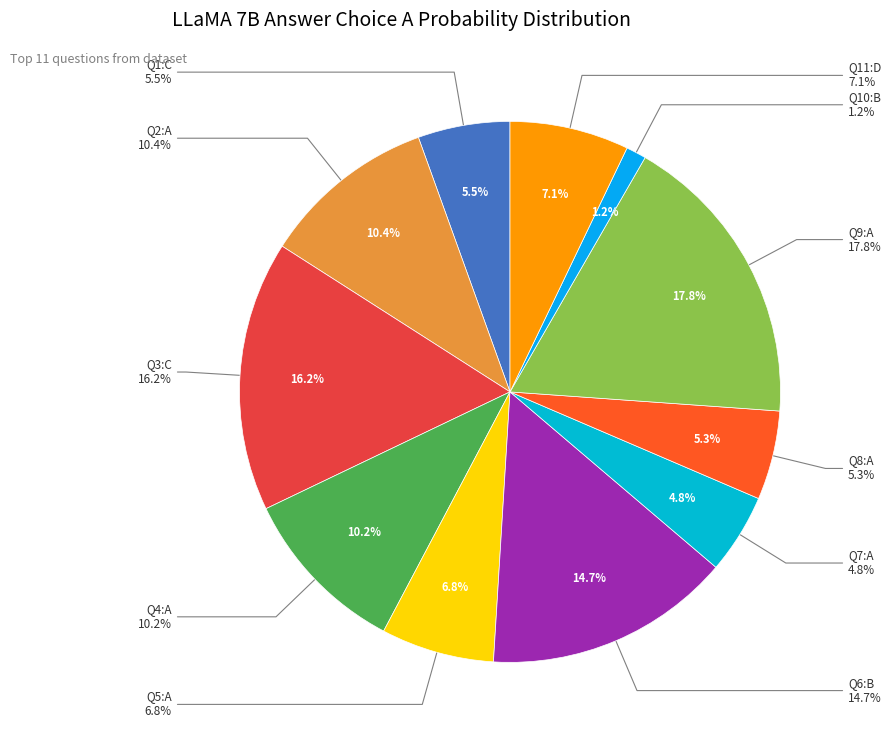

Which category has the smallest portion of the pie?

B